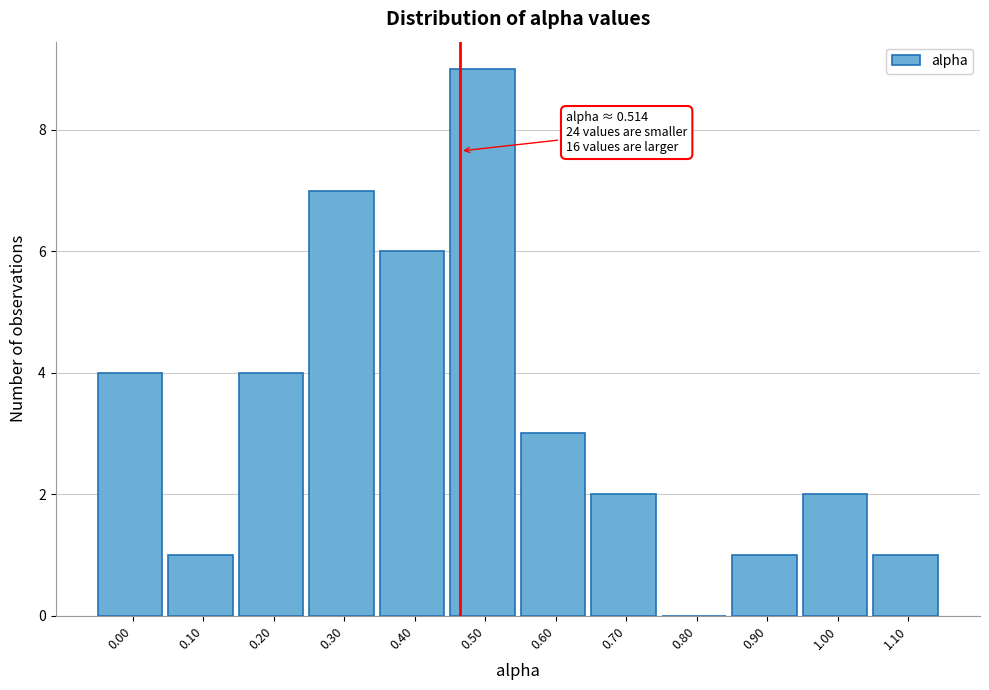

Reading left to right, extract all data points from this chart.

0.00=4	0.10=1	0.20=4	0.30=7	0.40=6	0.50=9	0.60=3	0.70=2	0.80=0	0.90=1	1.00=2	1.10=1